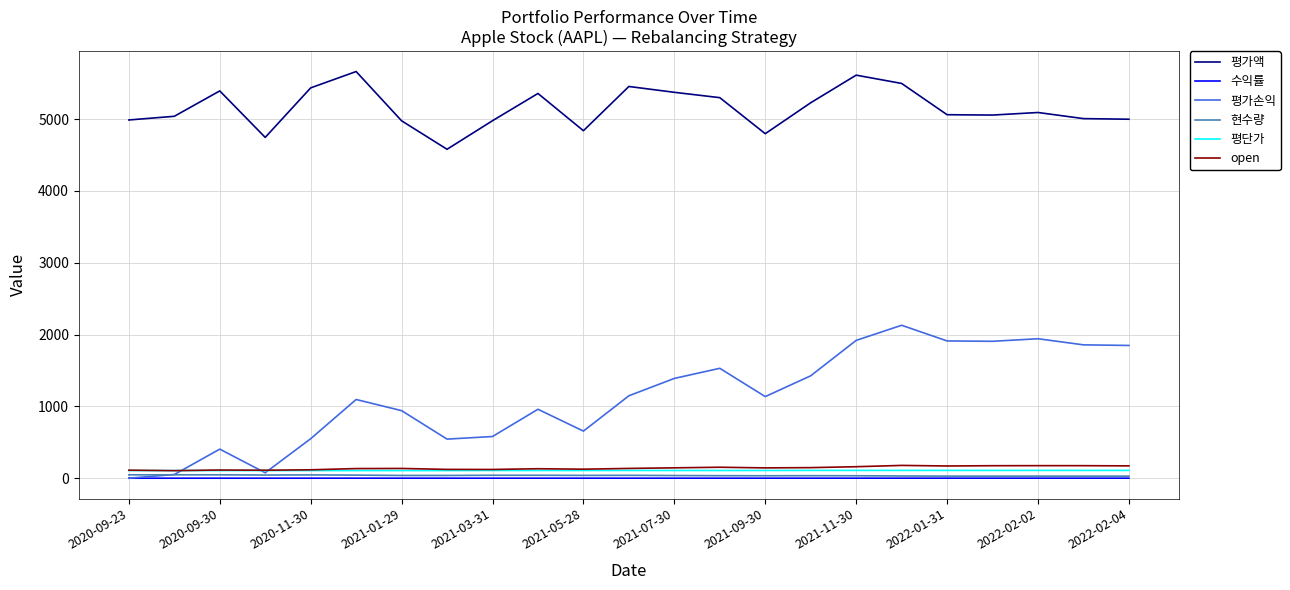

What is the highest value of the open series?

178.1